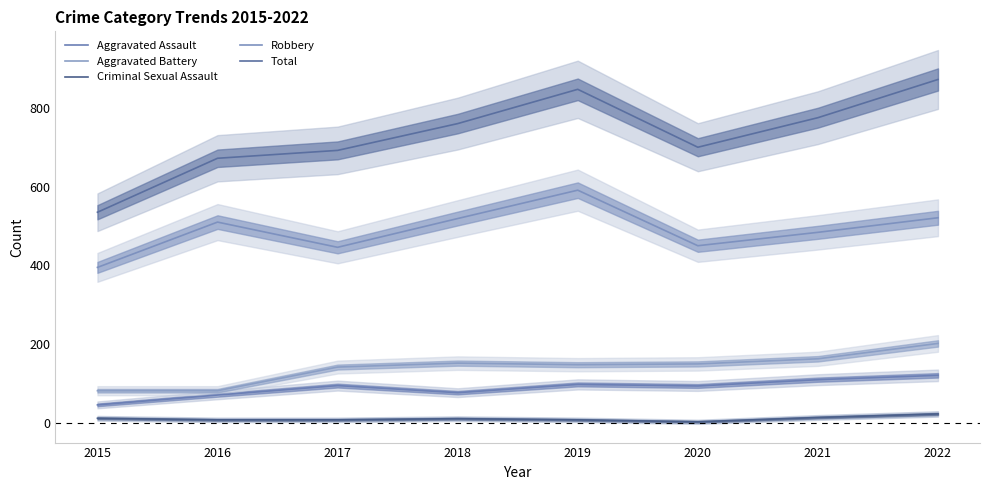

True or false: Aggravated Assault and Robbery intersect in this chart.

False